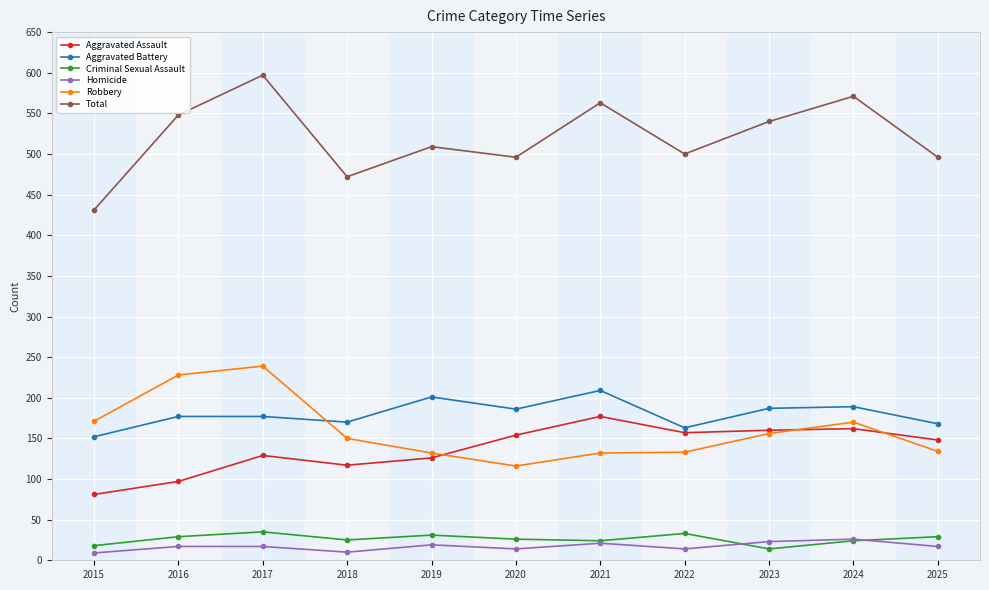

What is the difference between the Total values at 2018 and 2023?

68